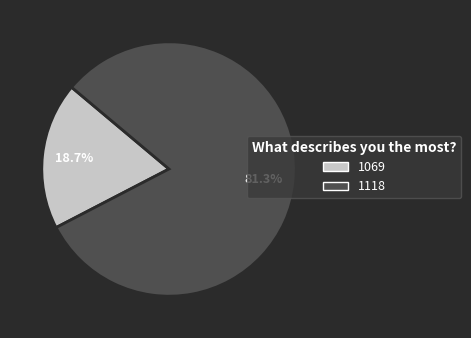

Is there any slice that represents more than half of the pie?

Yes